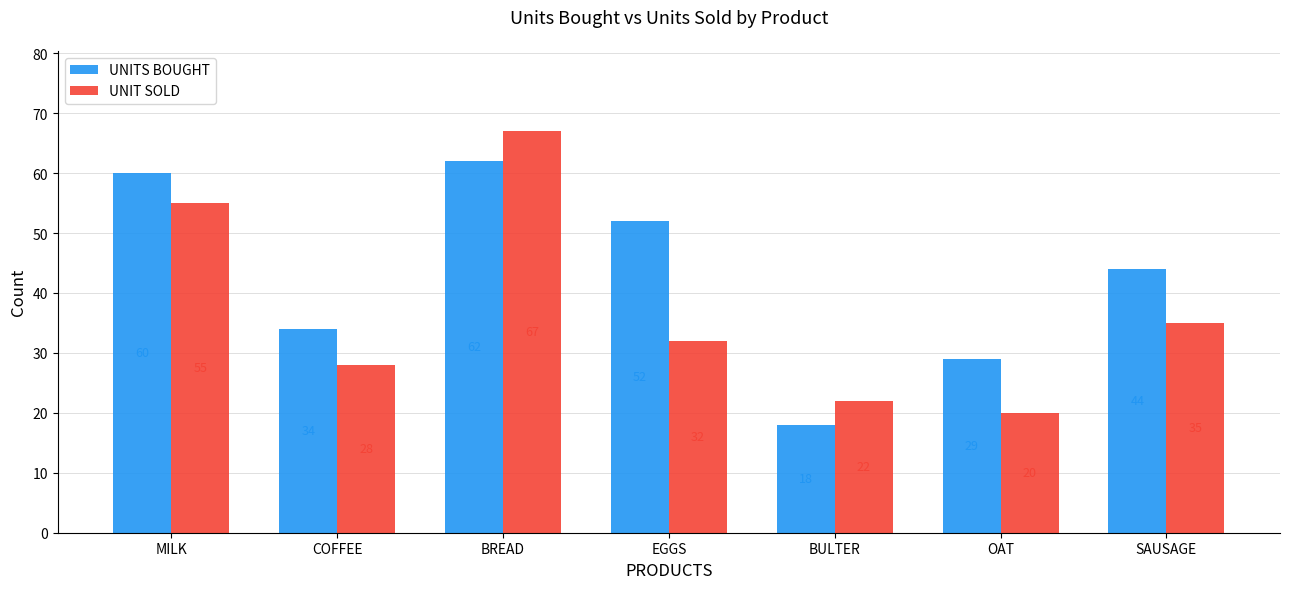

How many bars are there in each group?

2